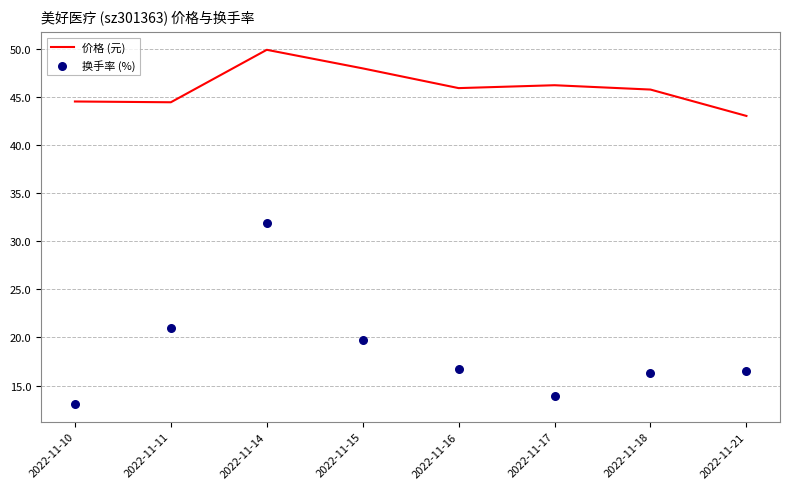

Which series contains the lowest Y value?

换手率 (%)